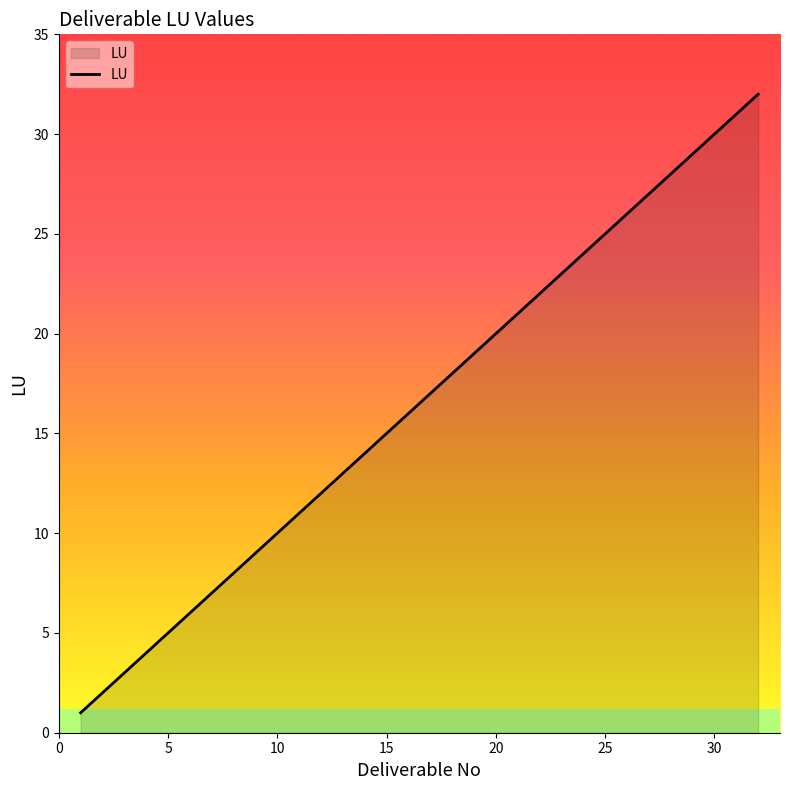

What is the maximum value shown in the chart?

32